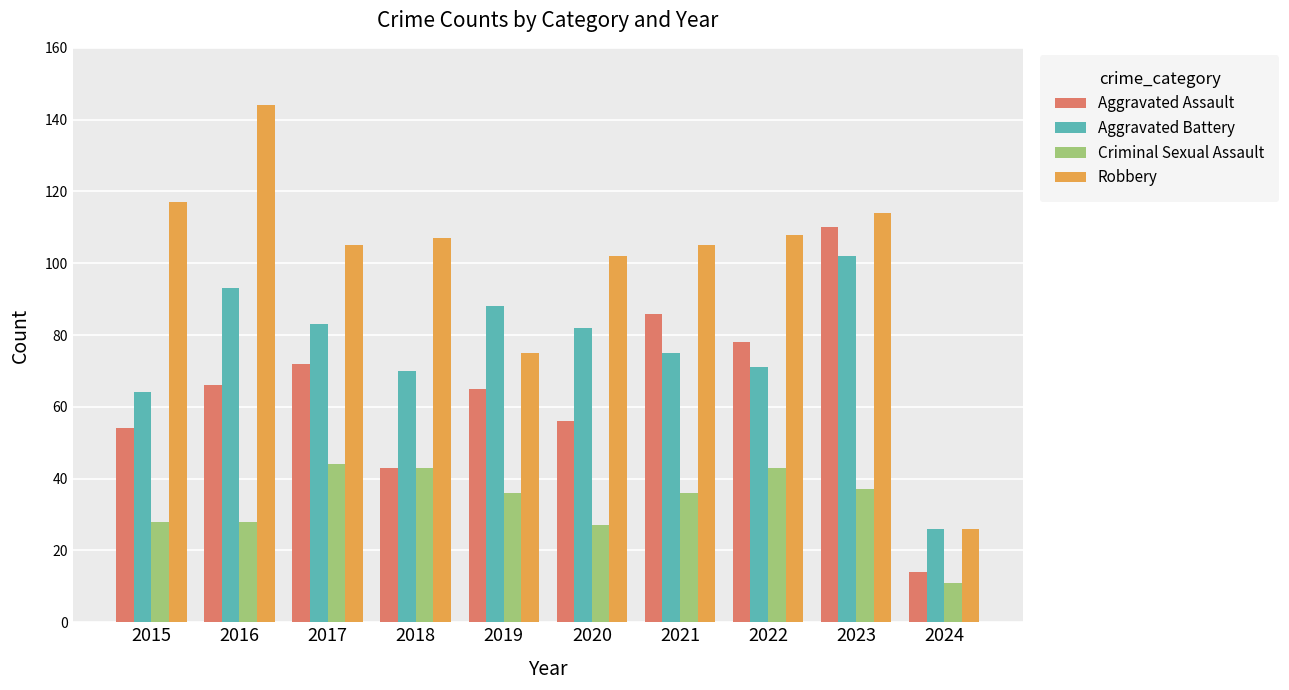

What are all the series names shown in the legend?

Aggravated Assault, Aggravated Battery, Criminal Sexual Assault, Robbery